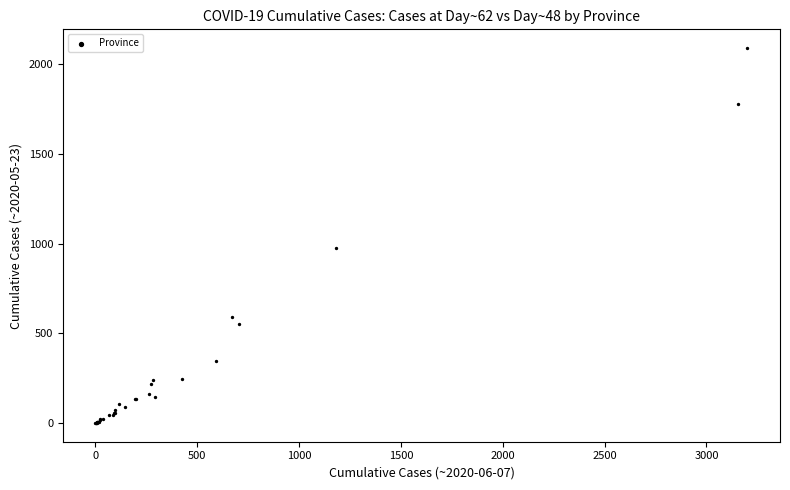

What Y value in the scatter plot is closest to 1044?

974